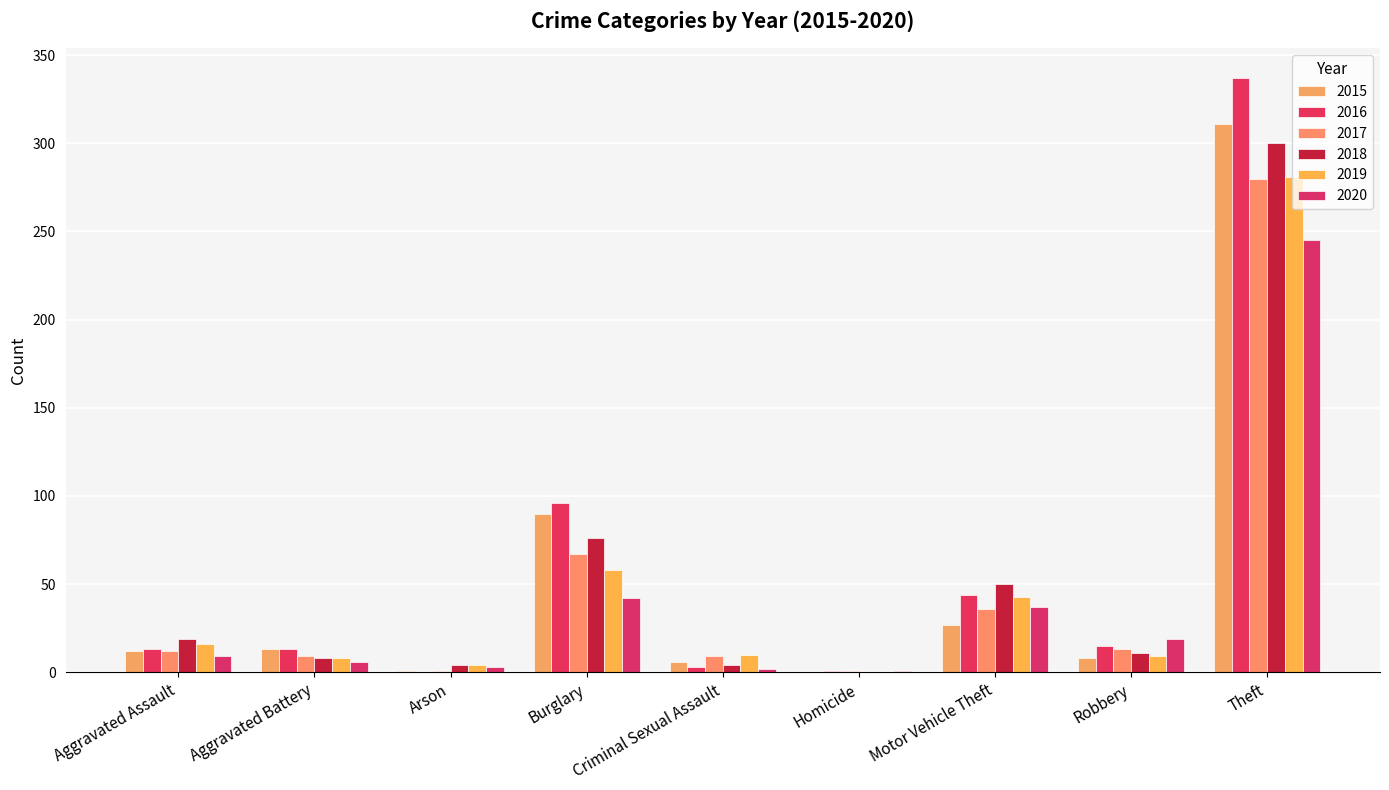

List the labels in order of 2017 value, largest first.

Theft, Burglary, Motor Vehicle Theft, Robbery, Aggravated Assault, Aggravated Battery, Criminal Sexual Assault, Arson, Homicide